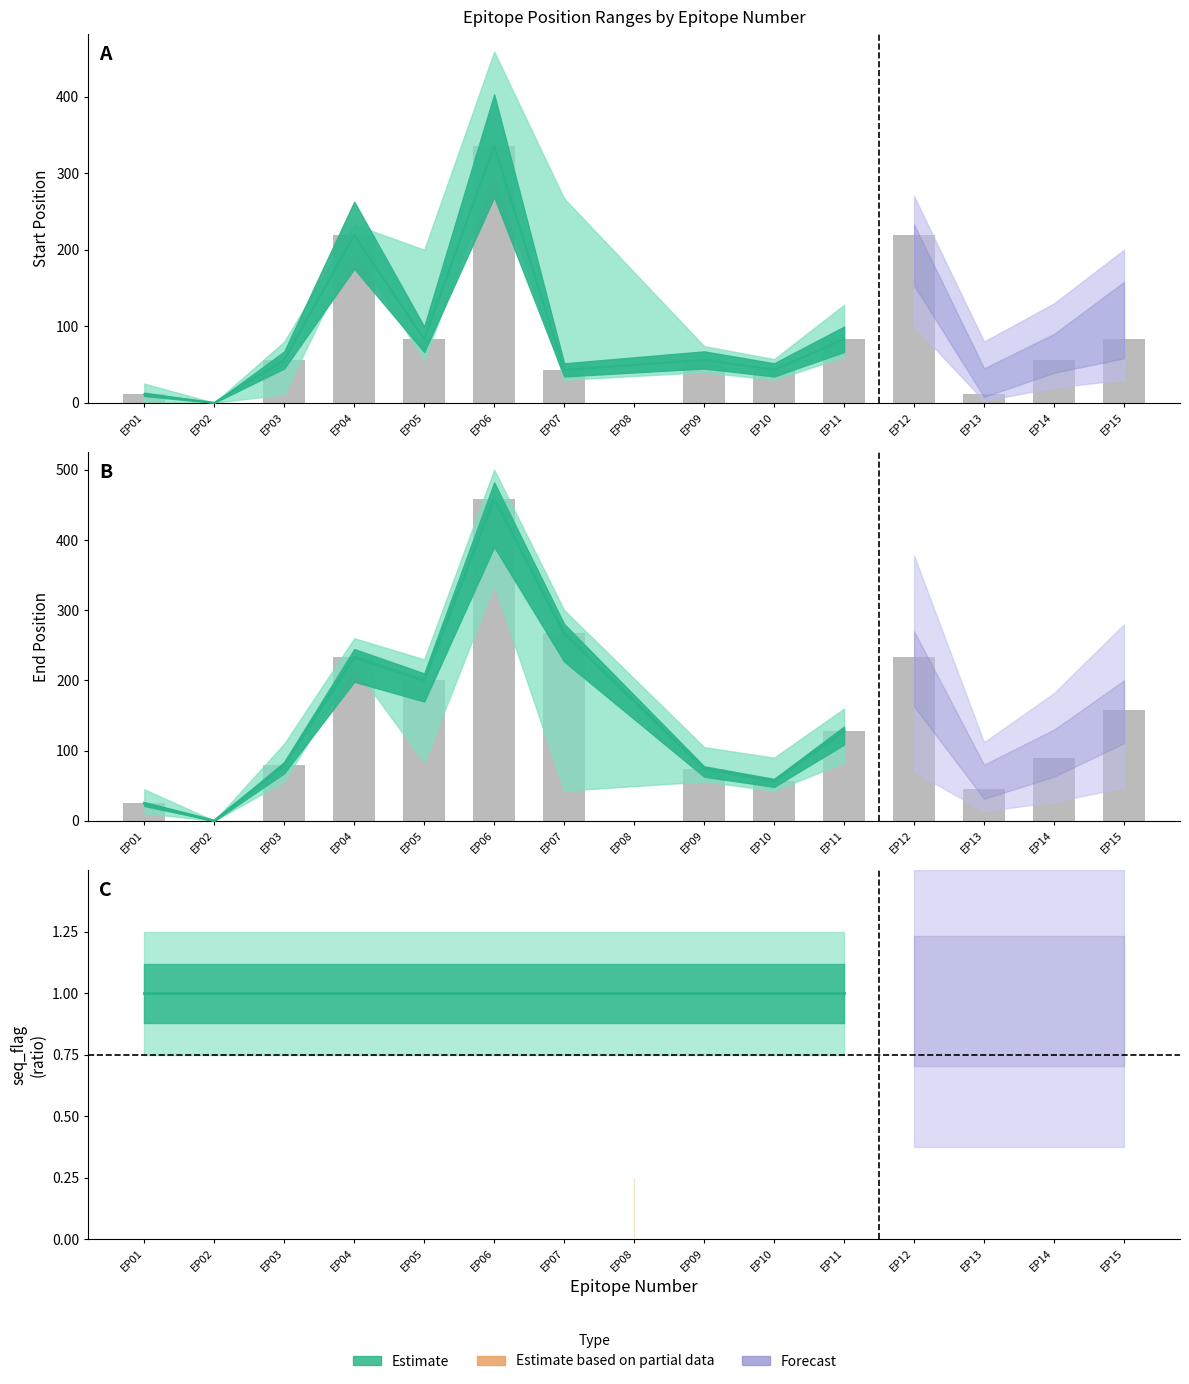

Which series has the largest range (max minus min)?

end